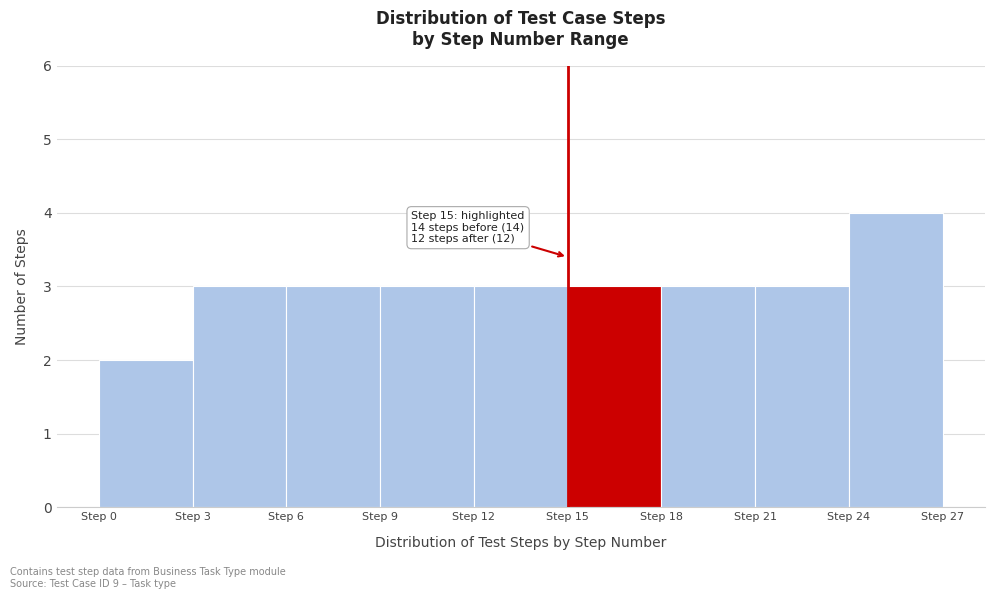

Which range on the x-axis has the tallest bar?

24 to 27